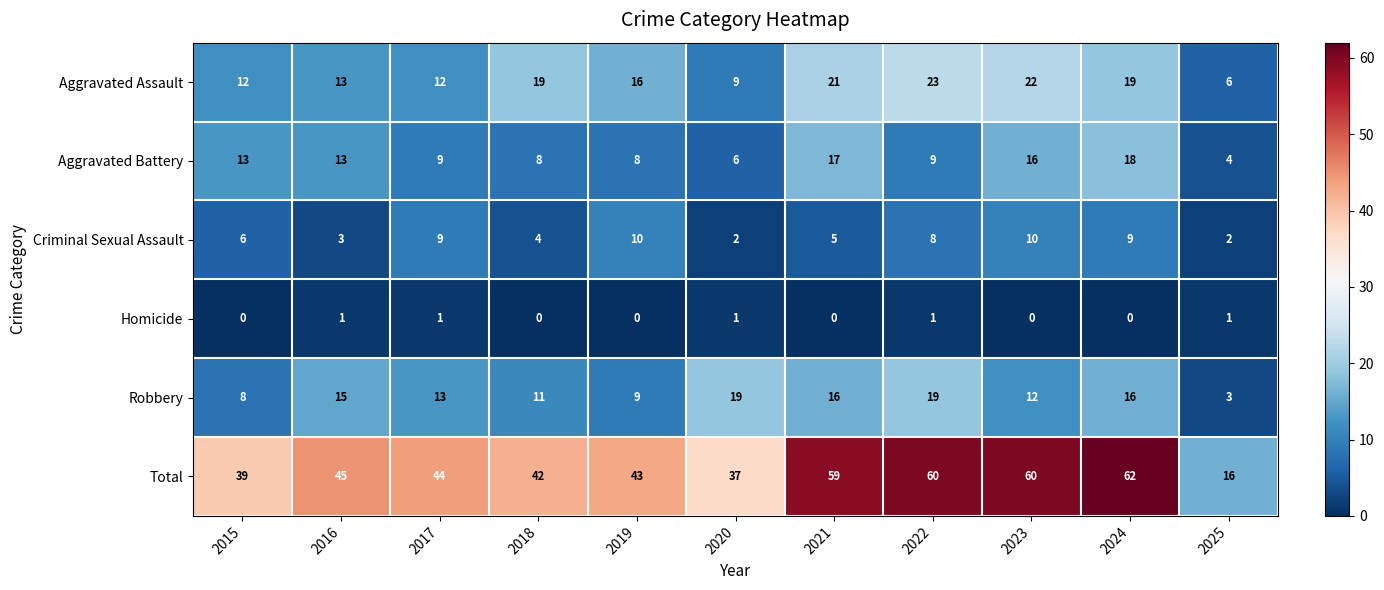

The Aggravated Assault series shows 19 at 2018. True or false?

True